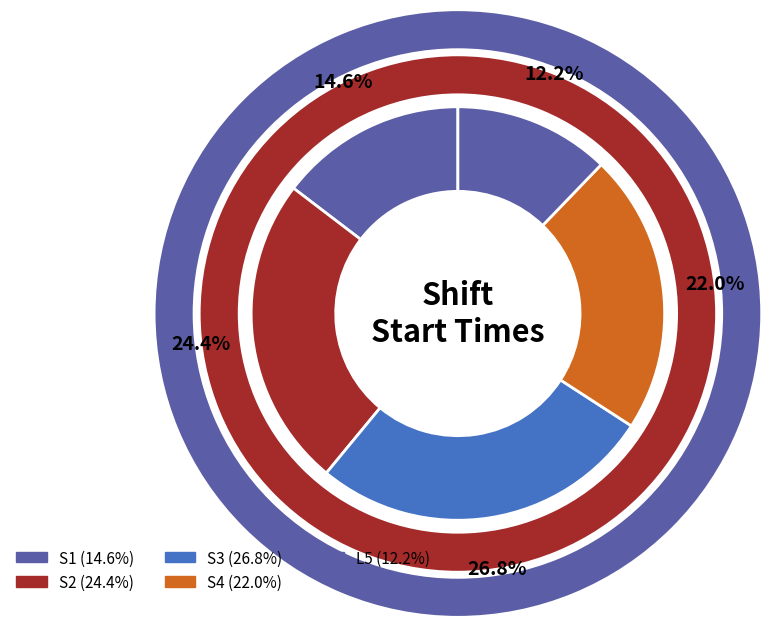

Between S4 and S2, which is larger?

S2